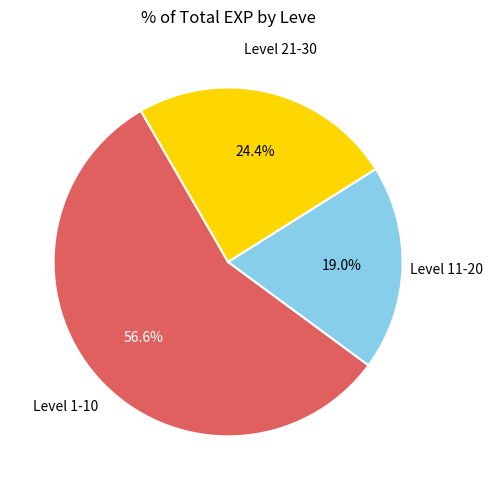

Does any single category account for the majority?

Yes